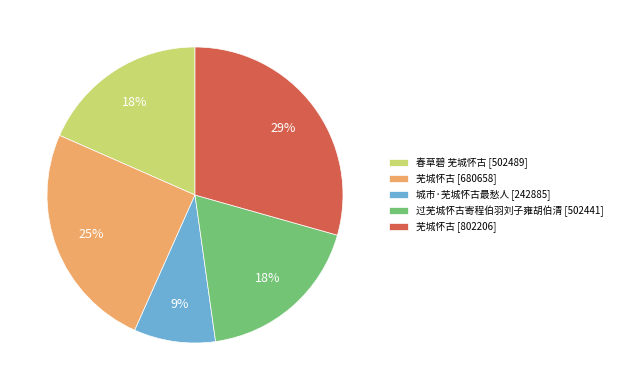

To the nearest percent, what percentage of the pie is 芜城怀古 [680658]?

25%